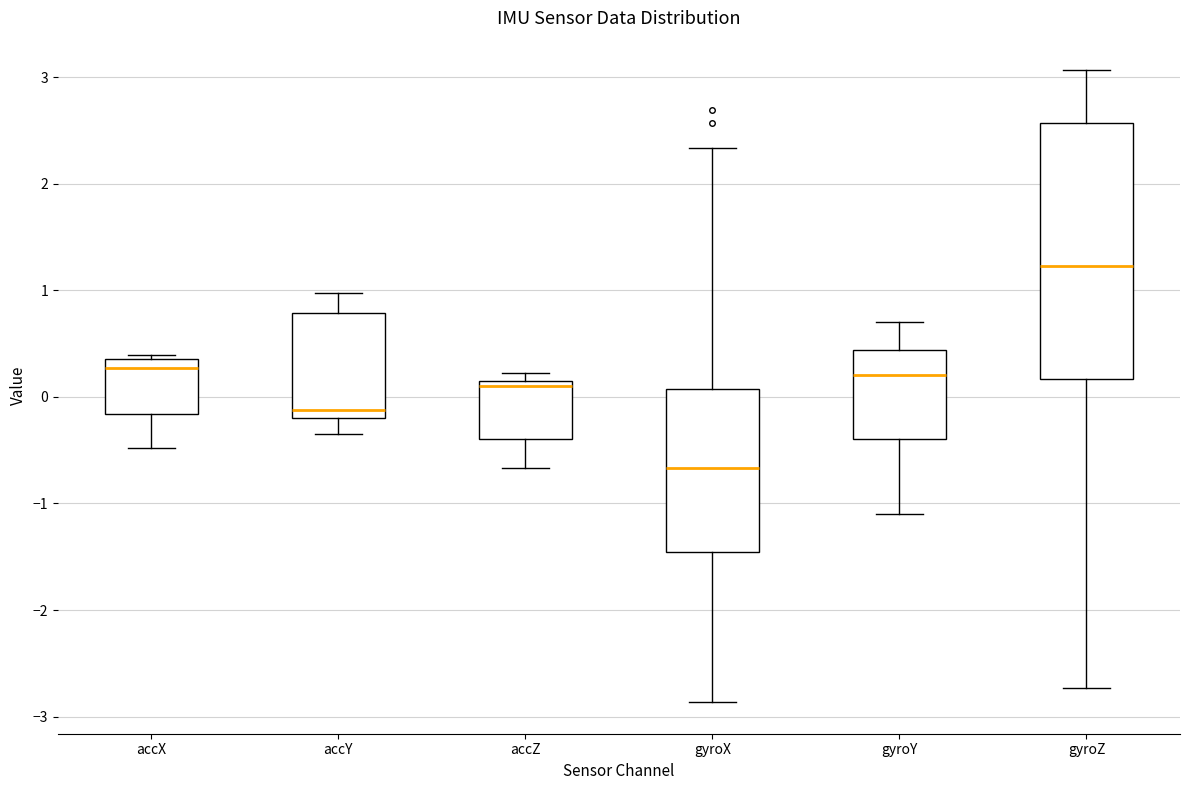

Reading left to right, read every box against the y-axis: the position of its median line, the range the box covers, and the ends of its whiskers. The values are not printed on the chart, so give them approximately, as read against the axis.

accX: median 0.3, box -0.2 to 0.4, whiskers -0.5 to 0.4
accY: median -0.1, box -0.2 to 0.8, whiskers -0.3 to 1.0
accZ: median 0.1, box -0.4 to 0.2, whiskers -0.7 to 0.2 (just above the box's upper edge)
gyroX: median -0.7, box -1.5 to 0.1, whiskers -2.9 to 2.3
gyroY: median 0.2, box -0.4 to 0.4, whiskers -1.1 to 0.7
gyroZ: median 1.2, box 0.2 to 2.6, whiskers -2.7 to 3.1